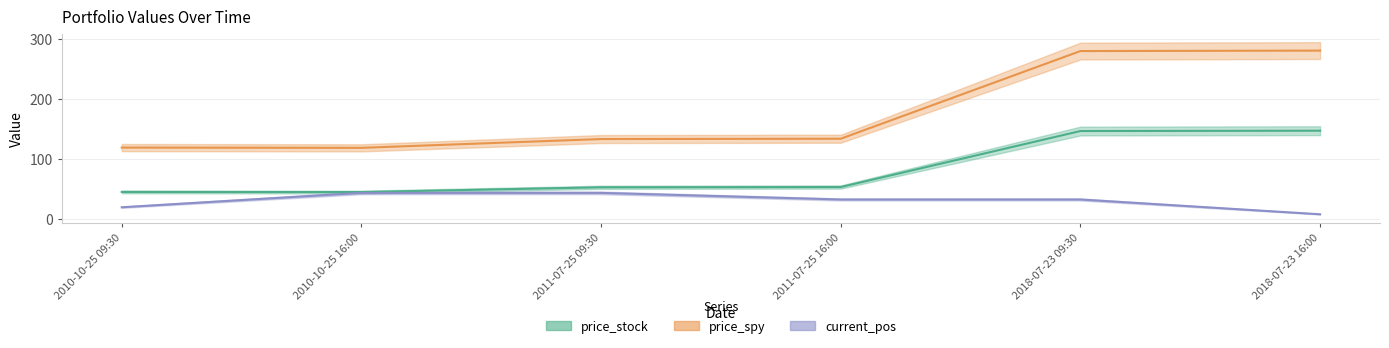

Does the chart display data point markers on the line(s)?

No